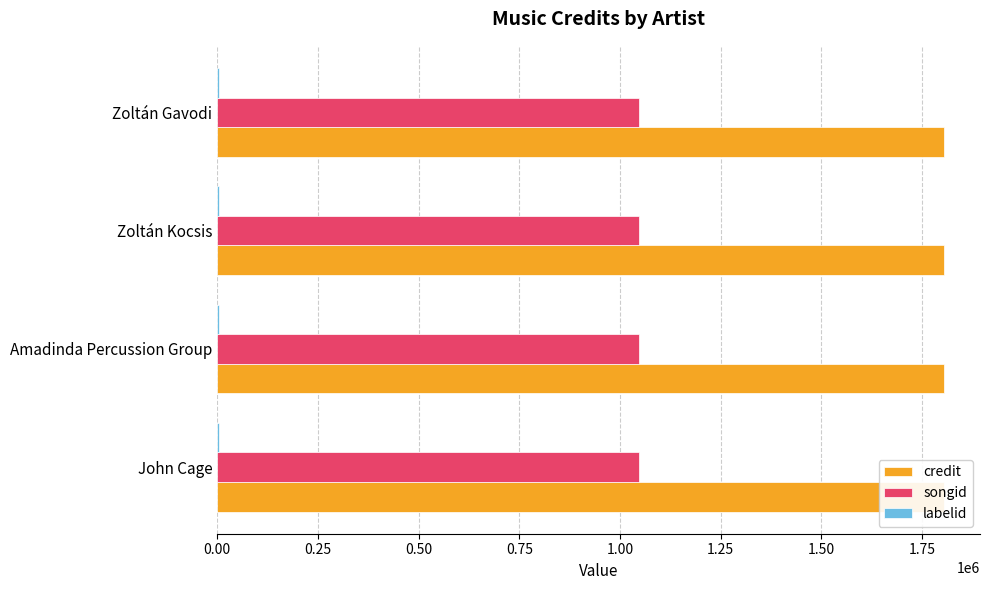

Are the bars horizontal?

Yes